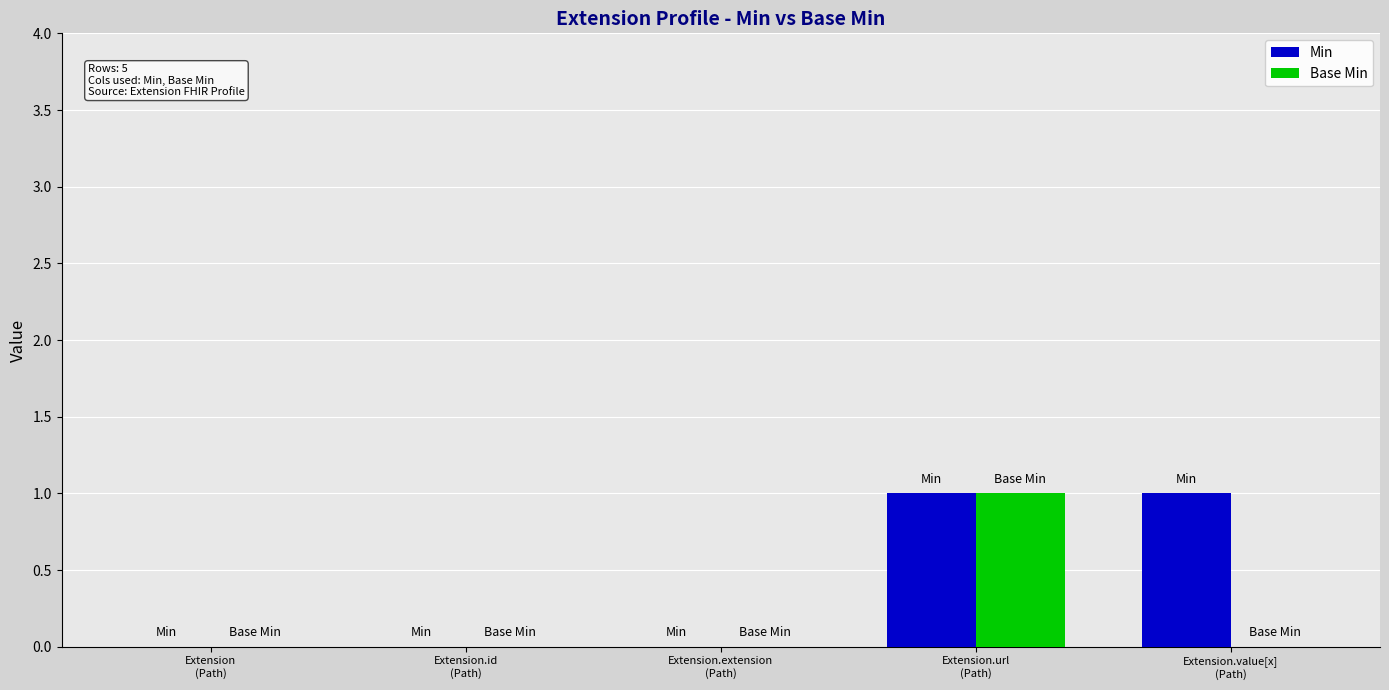

Are the bars horizontal?

No